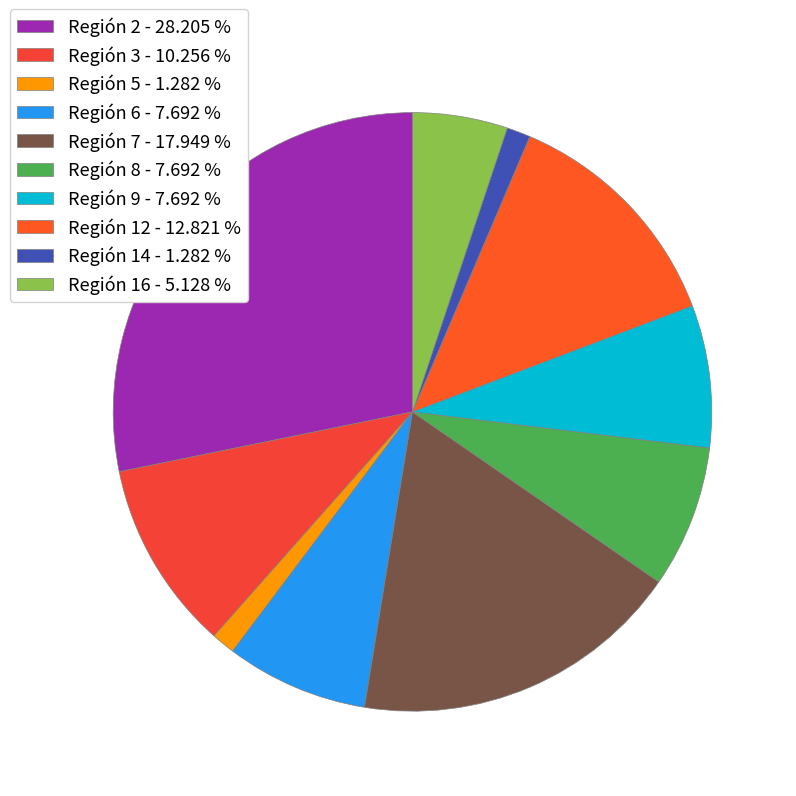

Rank the categories by value from highest to lowest.

2, 7, 12, 3, 6, 8, 9, 16, 5, 14